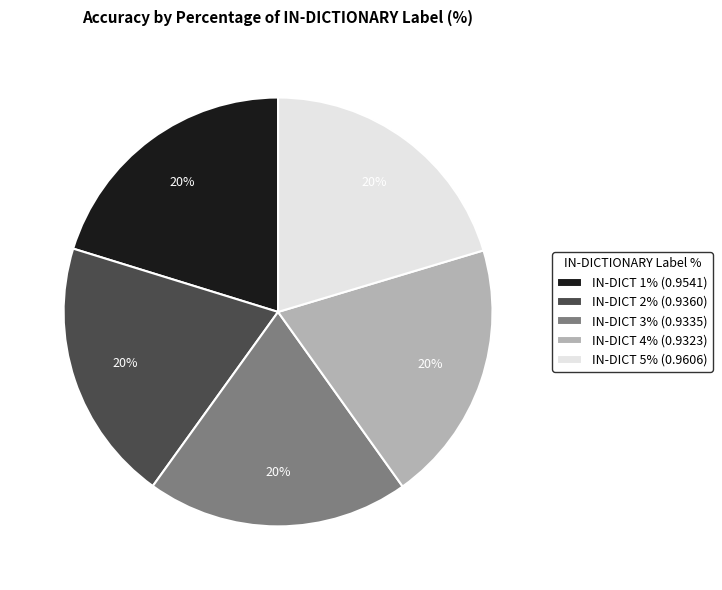

Is there any slice that represents more than half of the pie?

No